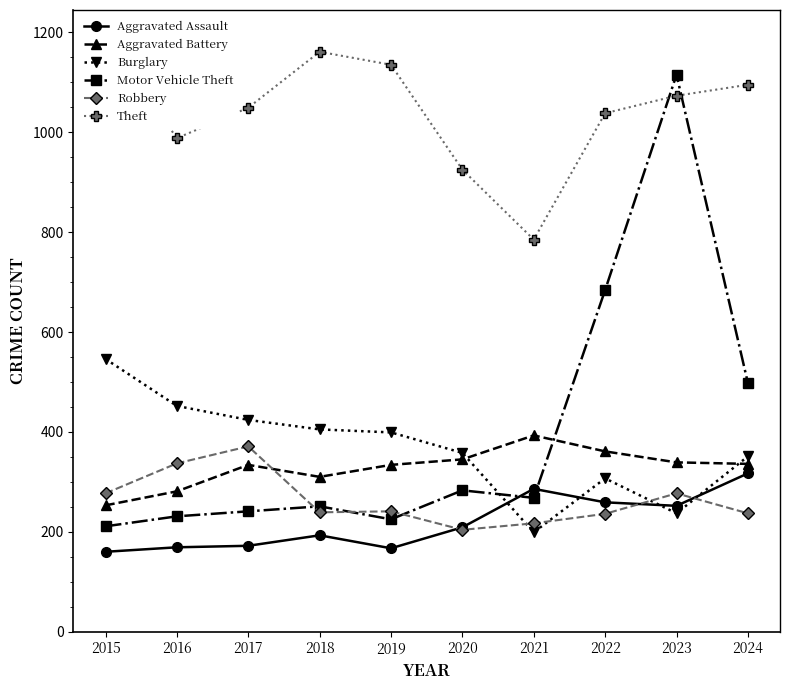

At which label is Robbery closest to 287?

2015